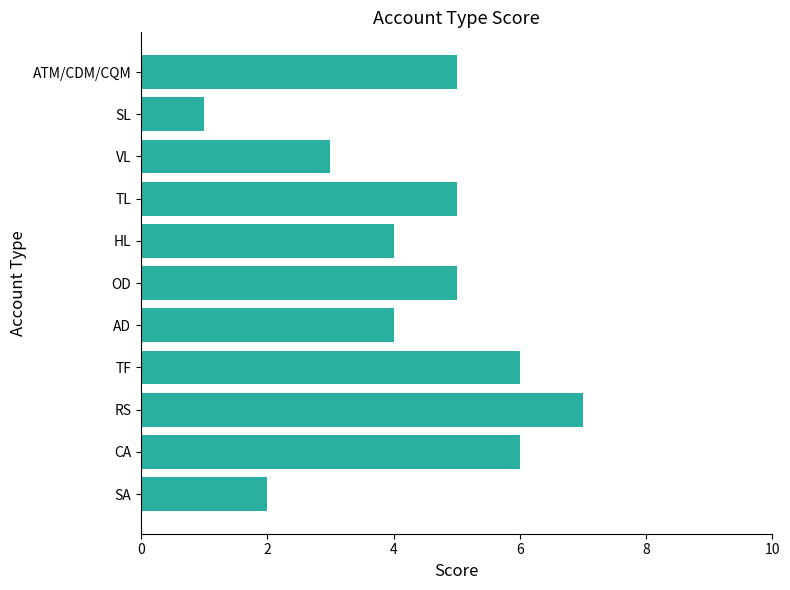

At which category does the chart reach its peak across all series?

RS